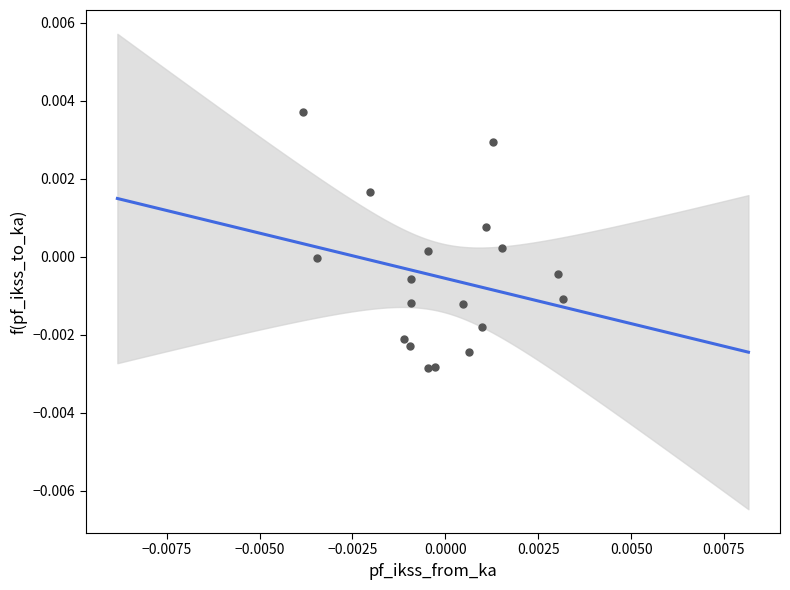

How many data points are displayed?

18